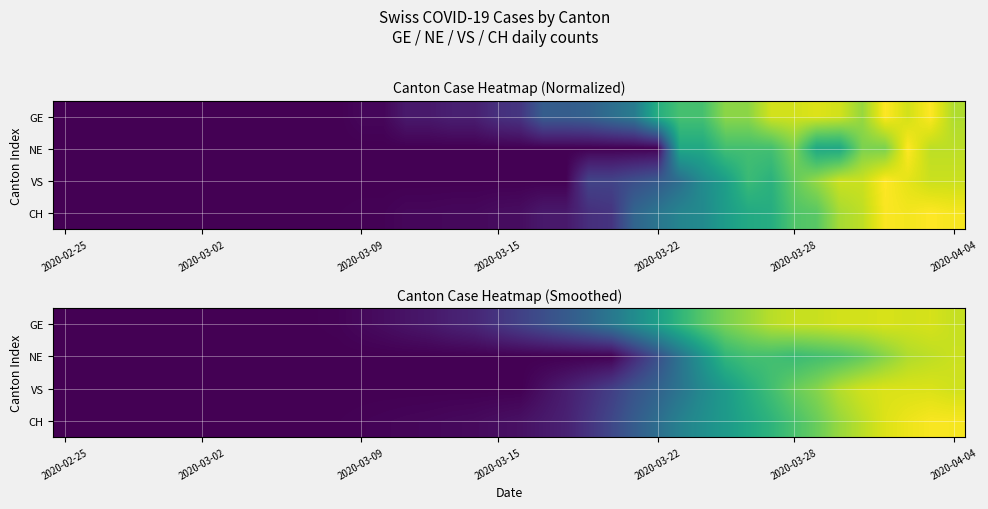

Rank the series at 2020-03-09 from highest to lowest value.

GE, CH, NE, VS